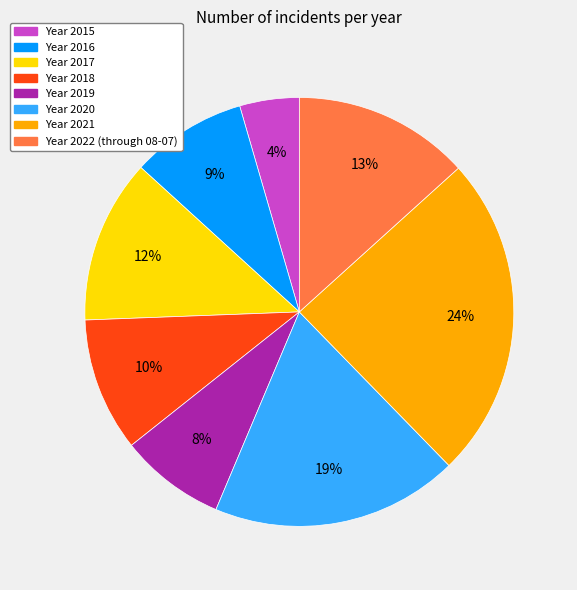

To the nearest percent, what percentage of the pie is Year 2015?

4%